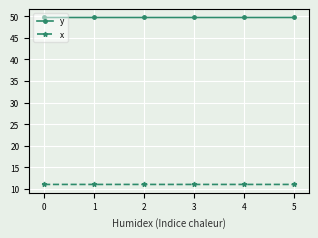

True or false: y and x cross at least once.

False